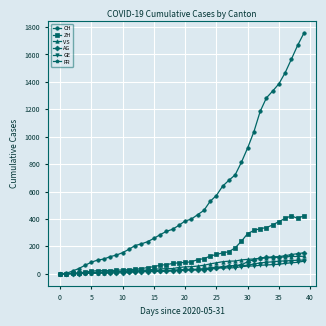

At how many categories does at least one series exceed 1132?

8